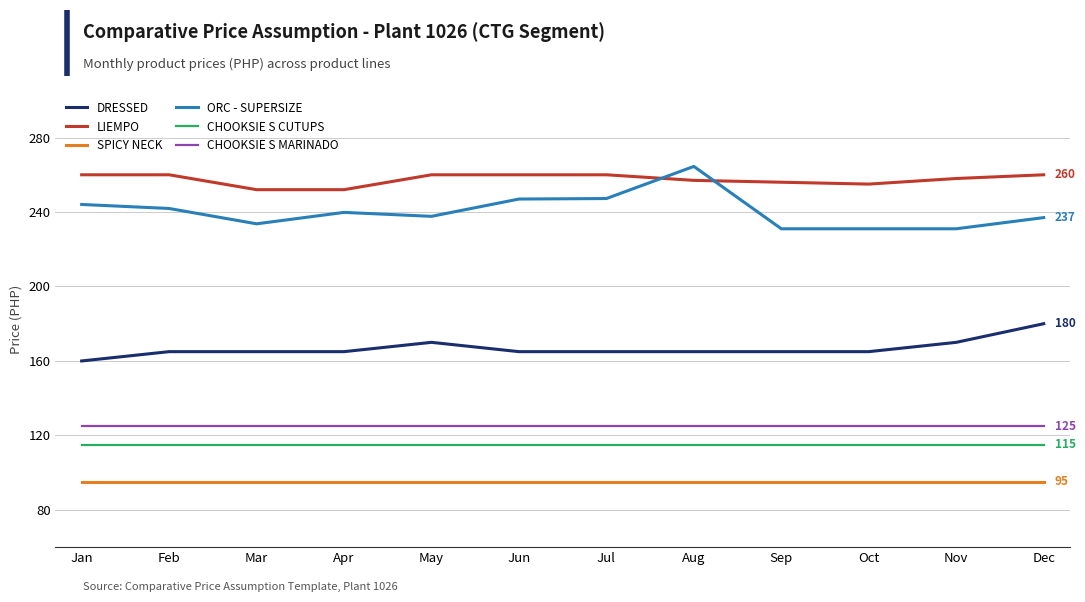

What is the spread (max minus min) of values at Dec?

165.0